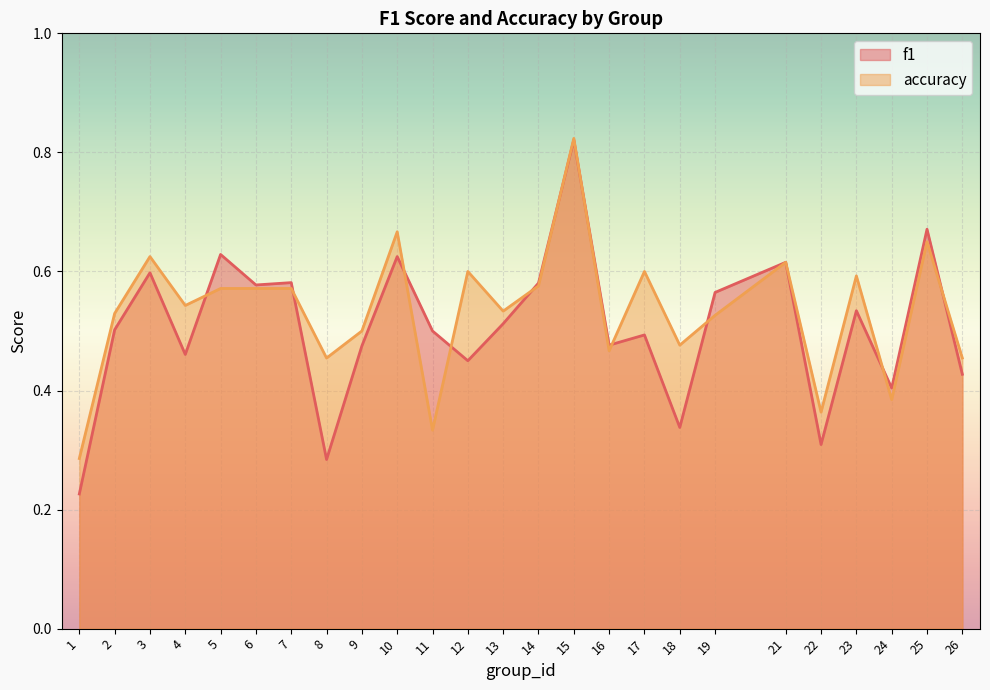

Which series changed the most between 17 and 21?

f1